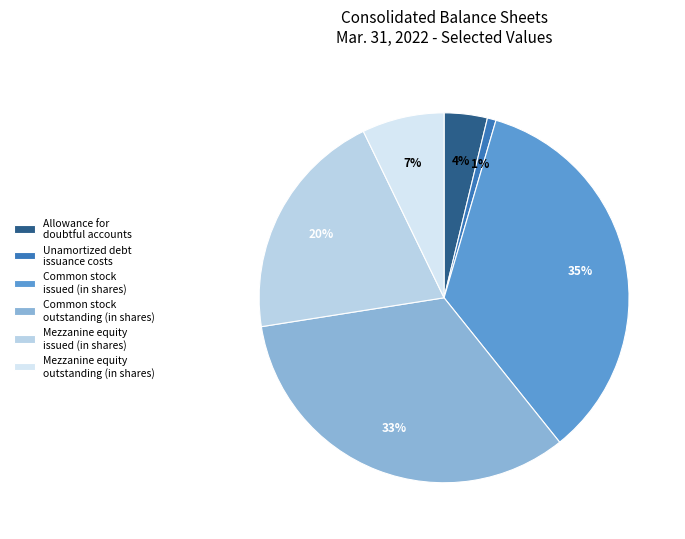

Rank the categories by value from highest to lowest.

Common stock issued (in shares), Common stock outstanding (in shares), Mezzanine equity issued (in shares), Mezzanine equity outstanding (in shares), Allowance for doubtful accounts, Unamortized debt issuance costs